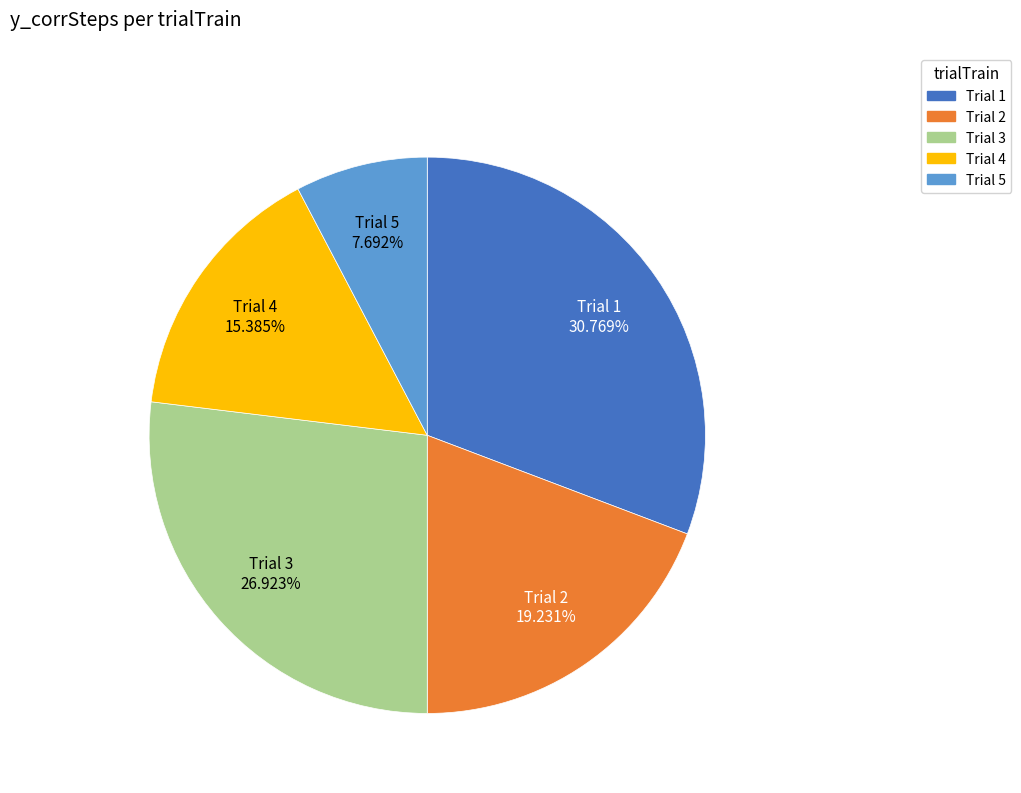

Is there a majority slice in this chart?

No